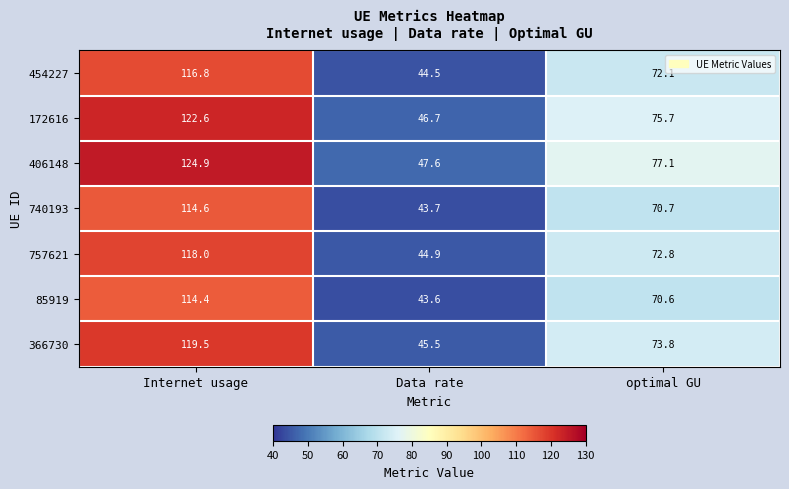

What is the spread (max minus min) of values at Data rate?

4.0